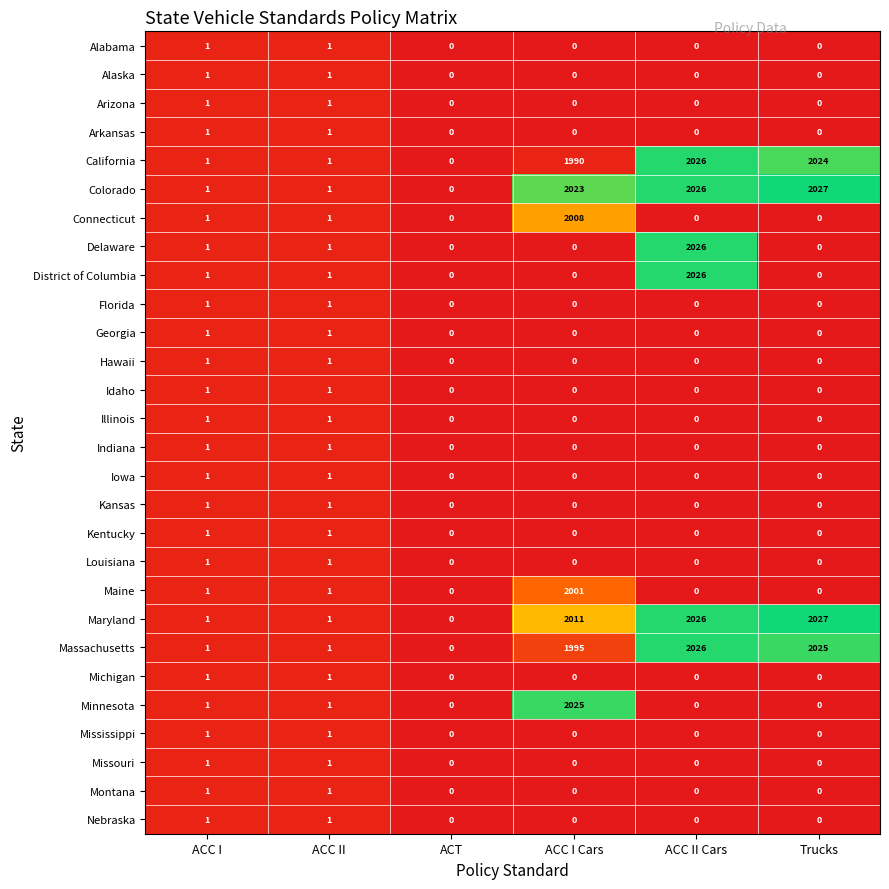

What is the sum of all Maine values?

2003